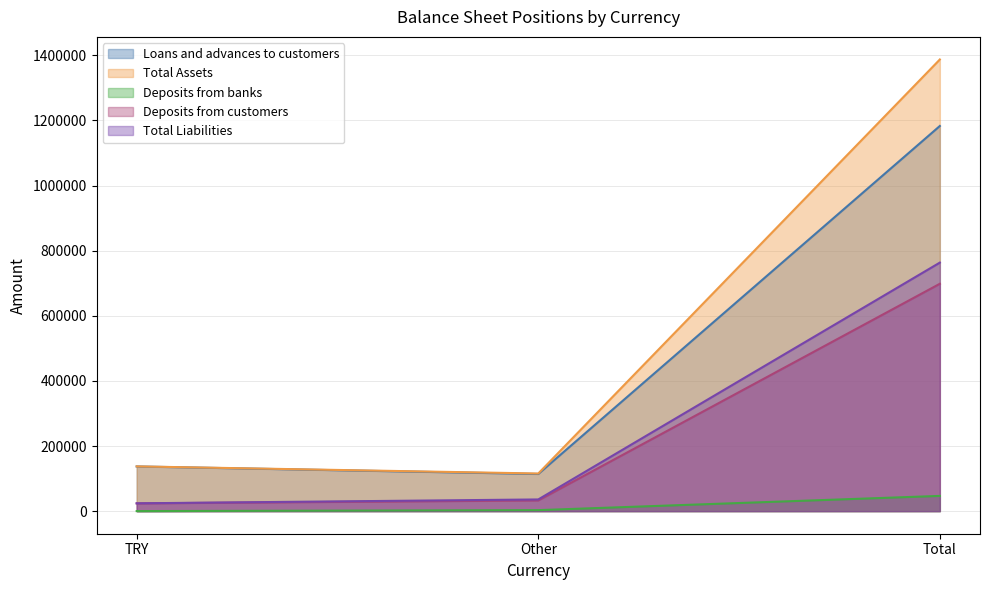

What is the label of the 2nd point from the right?

Other